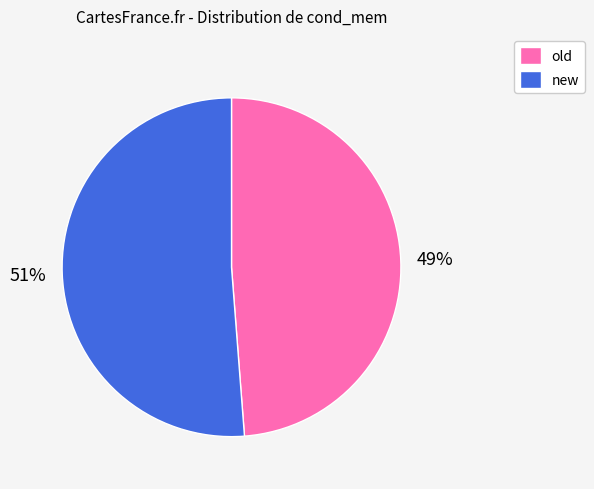

Is the sum of new and old greater than half?

Yes